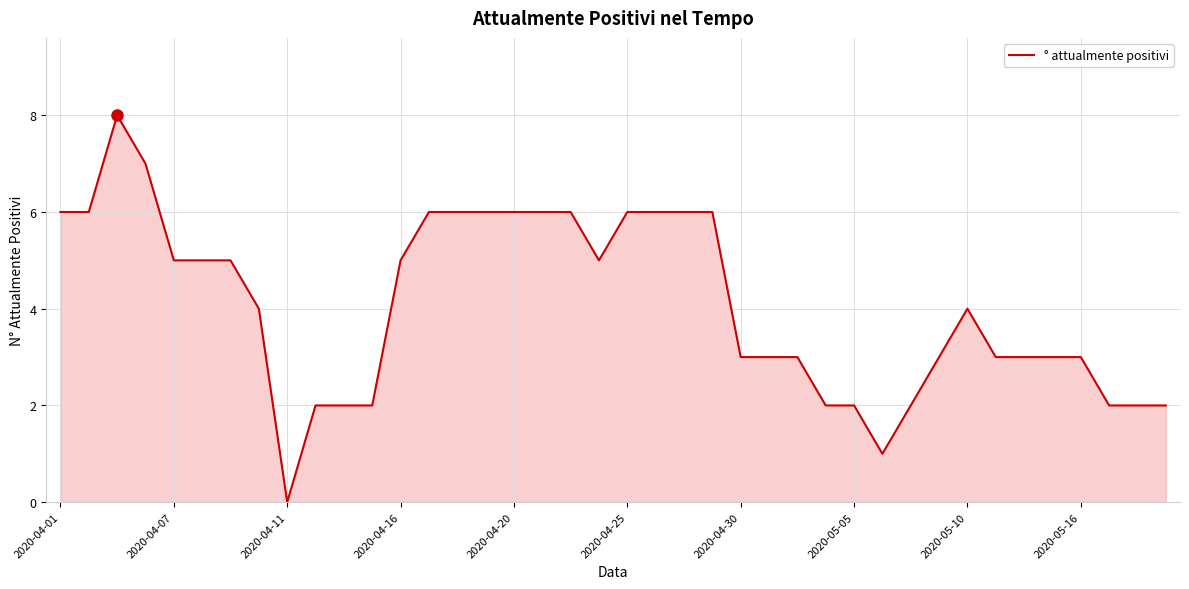

What is the greatest value displayed?

8